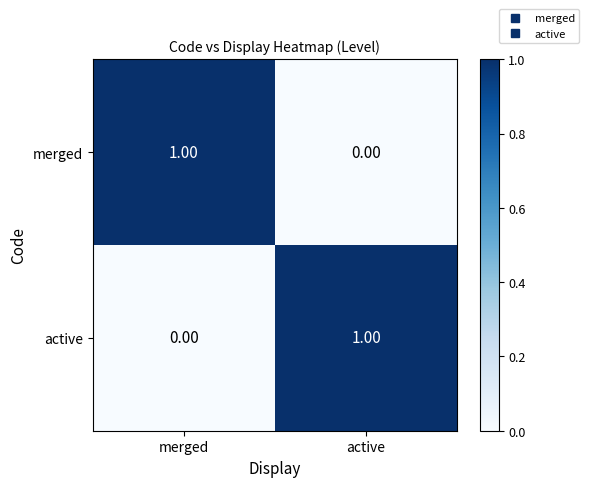

Rank the series at active from lowest to highest value.

merged, active